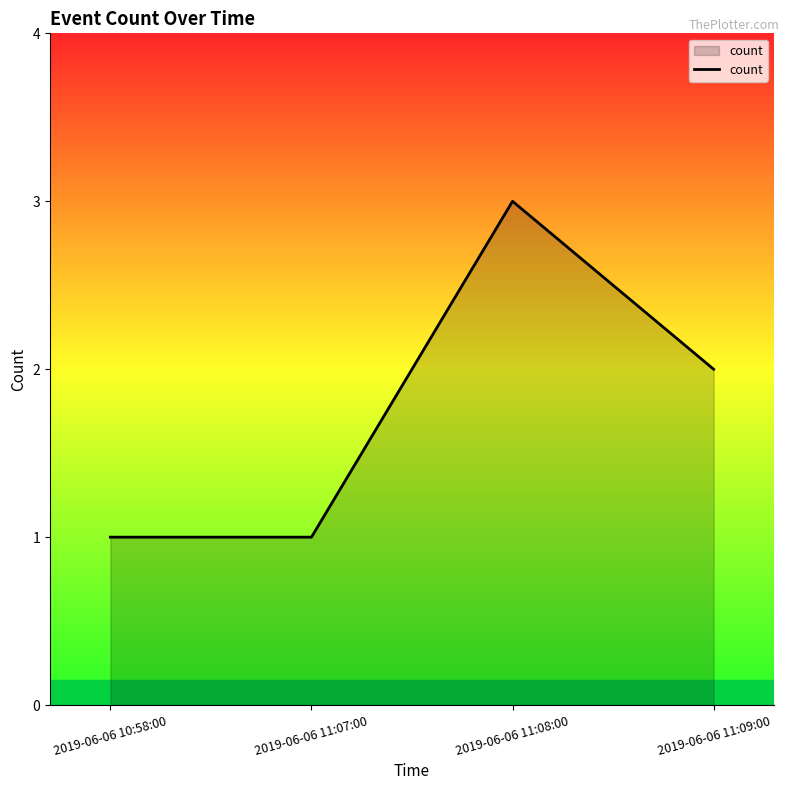

True or false: the data shows 5 at 2019-06-06 11:08:00.

False